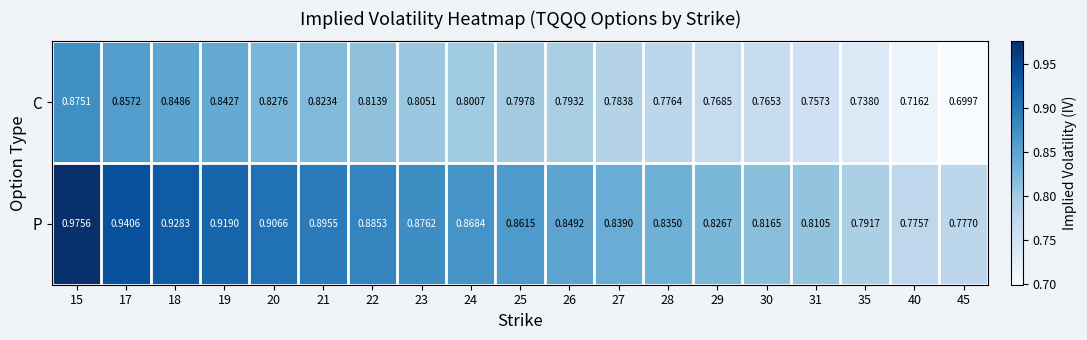

At 45, list the series in order from smallest to largest.

C, P